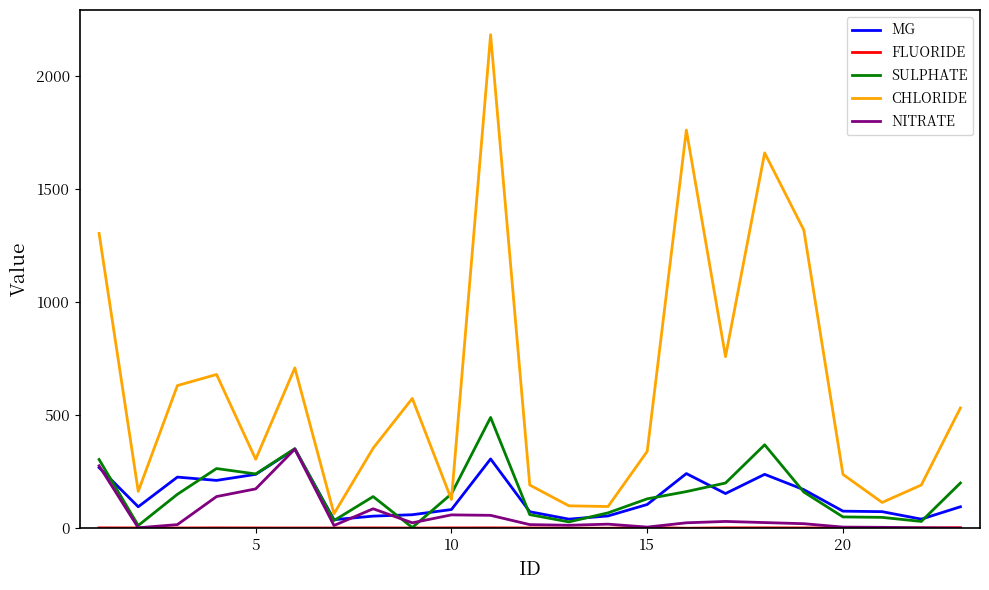

Which series has the largest total across all categories?

CHLORIDE